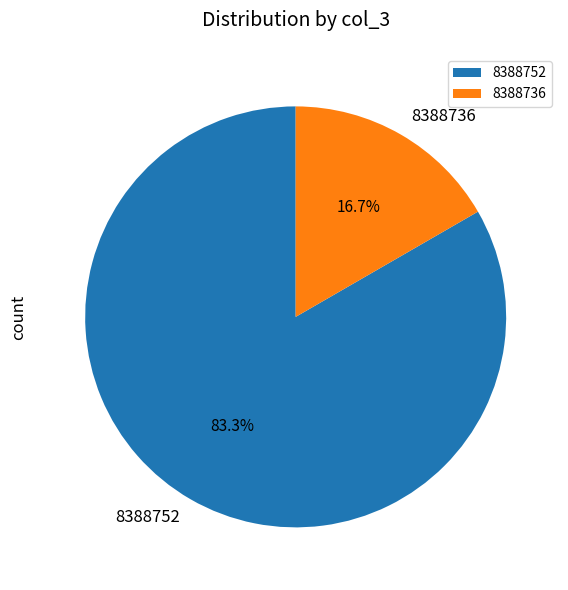

What percentage is the 8388752 slice, to the nearest percent?

83%